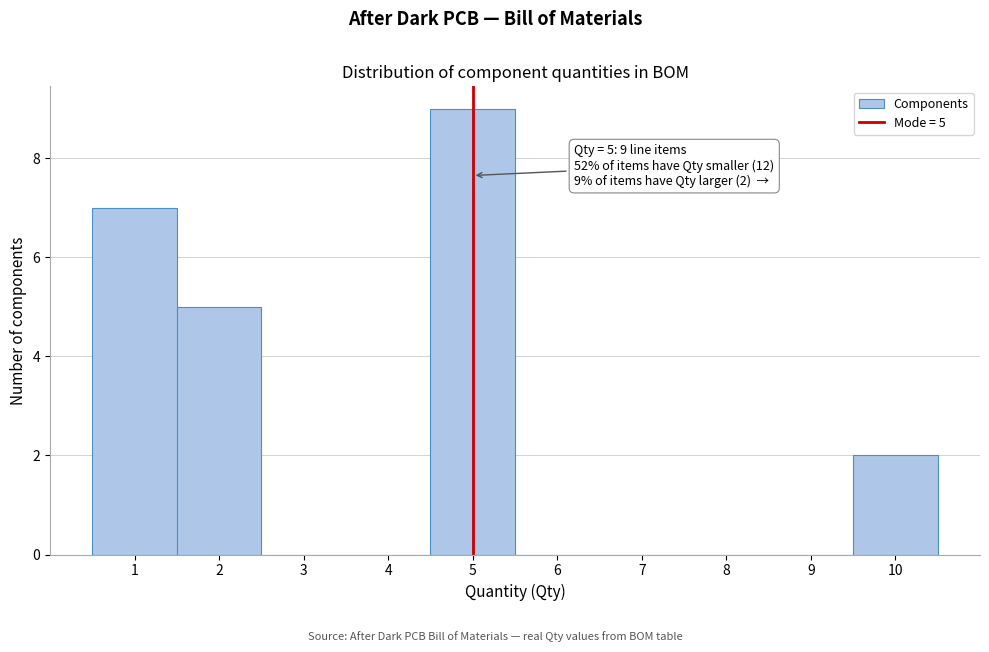

Which range on the x-axis has the tallest bar?

4.5 to 5.5